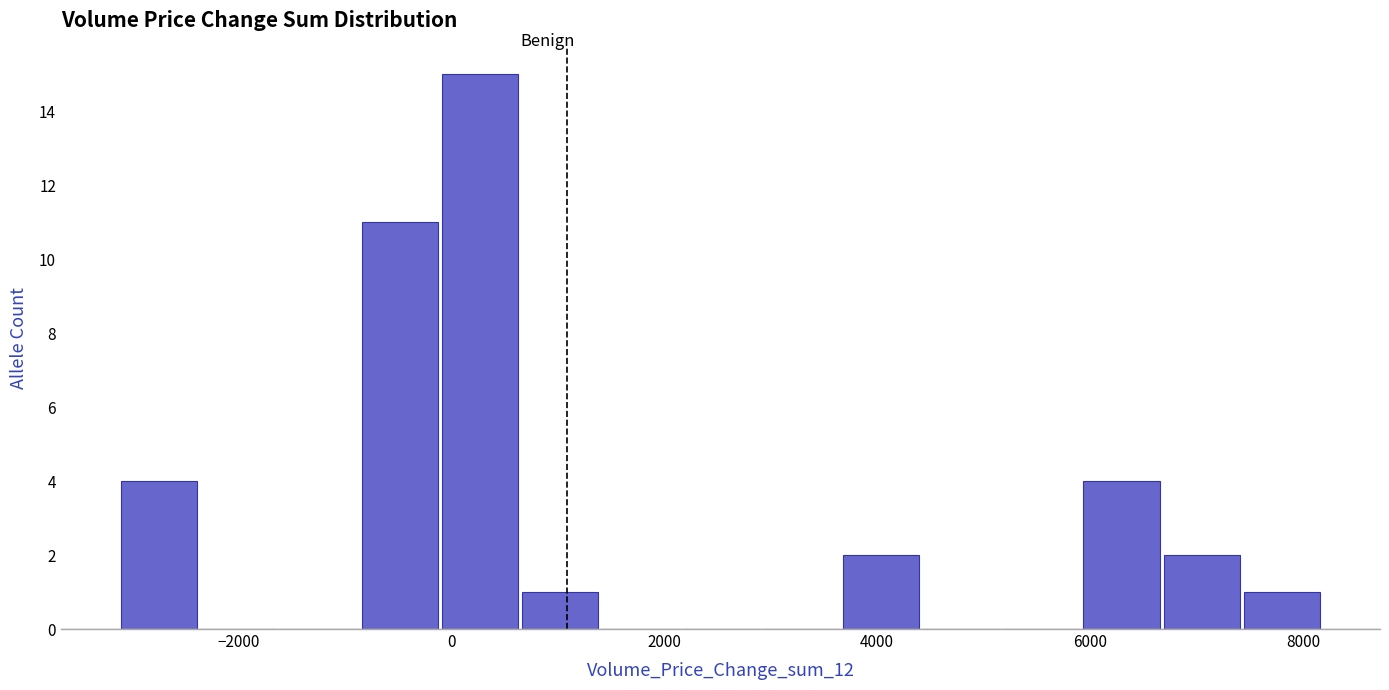

Read against the x-axis, roughly where is the centre of the tallest bar?

200